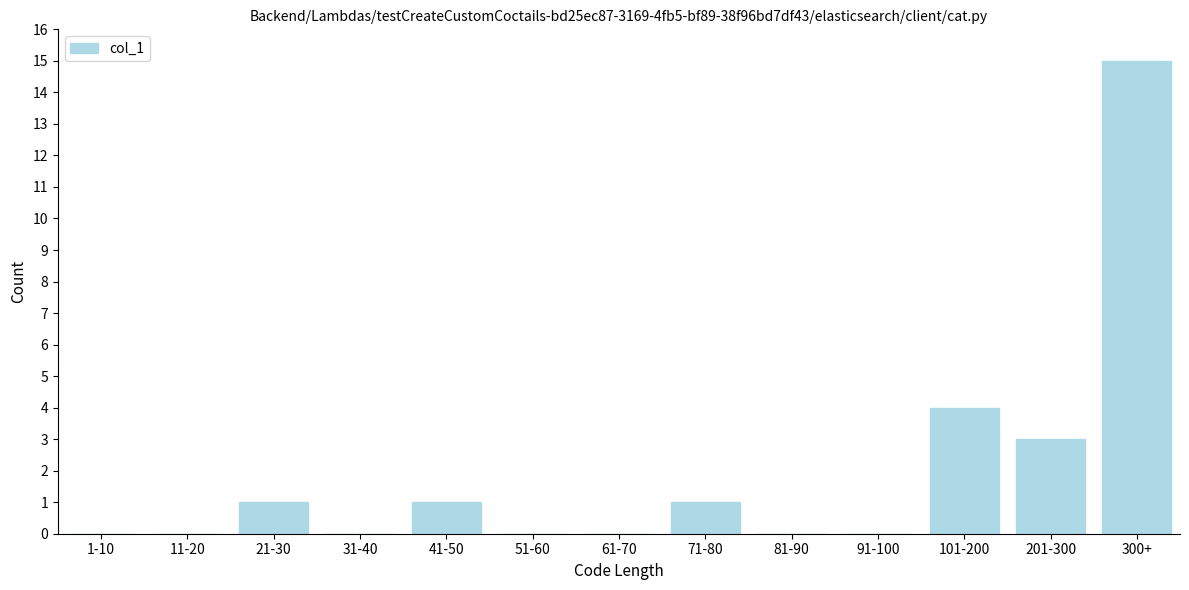

Reading left to right, list all the values displayed in this chart.

1-10=0	11-20=0	21-30=1	31-40=0	41-50=1	51-60=0	61-70=0	71-80=1	81-90=0	91-100=0	101-200=4	201-300=3	300+=15